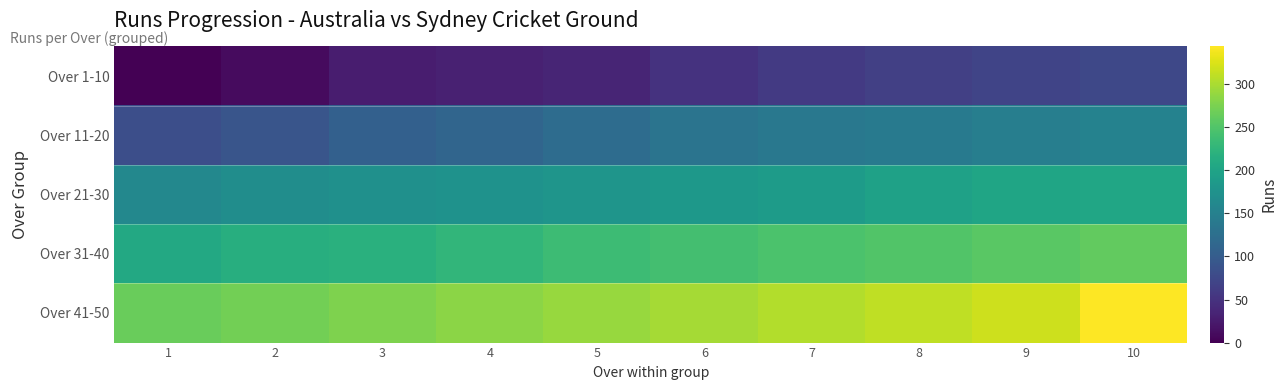

Reading left to right, extract all data points from this chart.

Over 1-10: 1=1	2=10	3=27	4=31	5=35	6=50	7=59	8=65	9=71	10=74
Over 11-20: 1=83	2=91	3=105	4=112	5=121	6=132	7=138	8=140	9=147	10=153
Over 21-30: 1=161	2=168	3=173	4=175	5=179	6=184	7=189	8=197	9=202	10=204
Over 31-40: 1=208	2=216	3=219	4=226	5=236	6=241	7=247	8=251	9=256	10=261
Over 41-50: 1=265	2=271	3=278	4=284	5=291	6=298	7=305	8=311	9=318	10=344